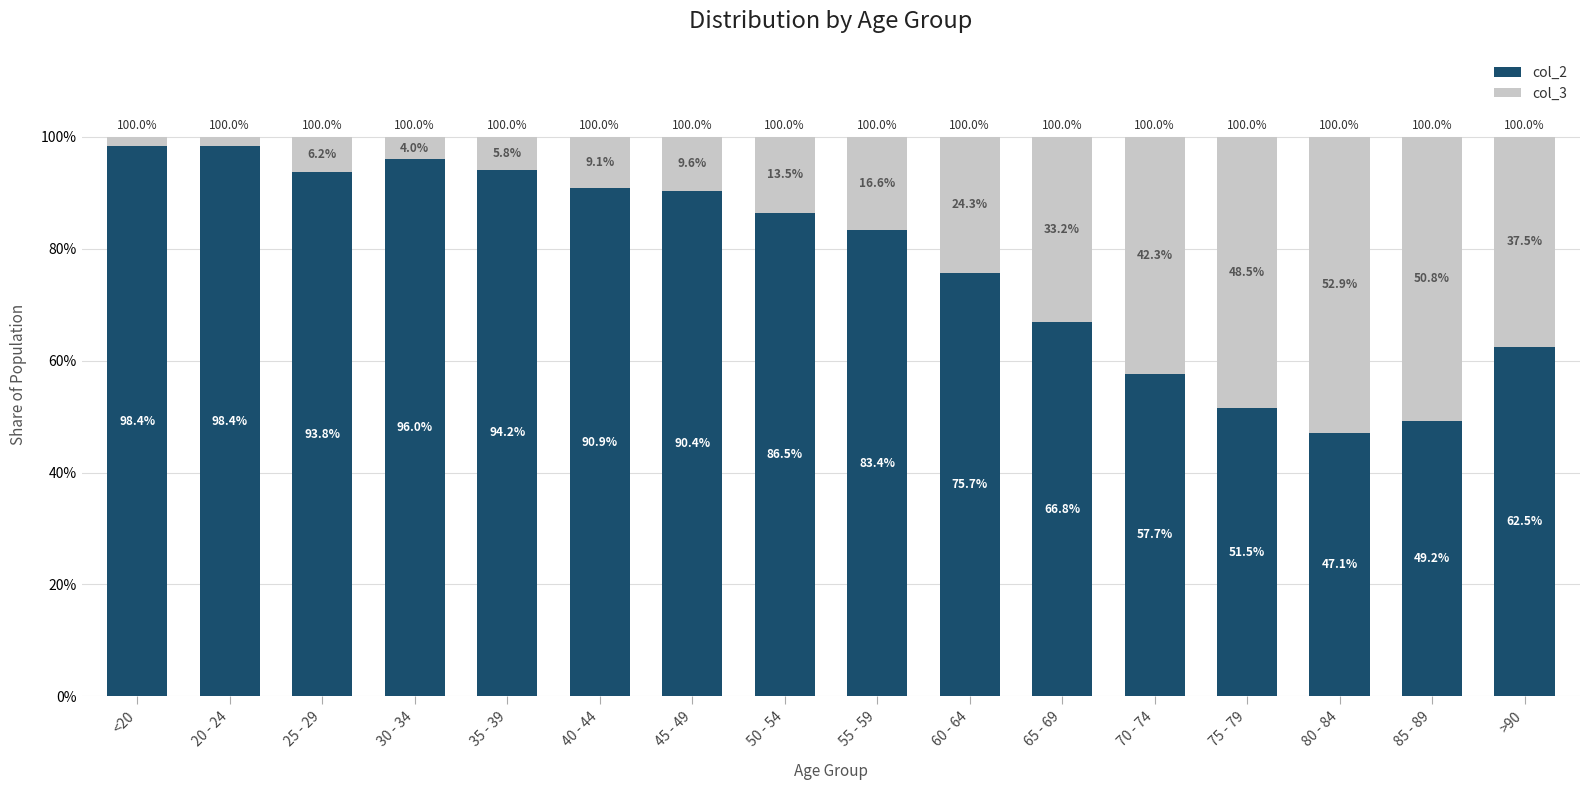

The value of col_2 at 50 - 54 is 154.6. True or false?

False